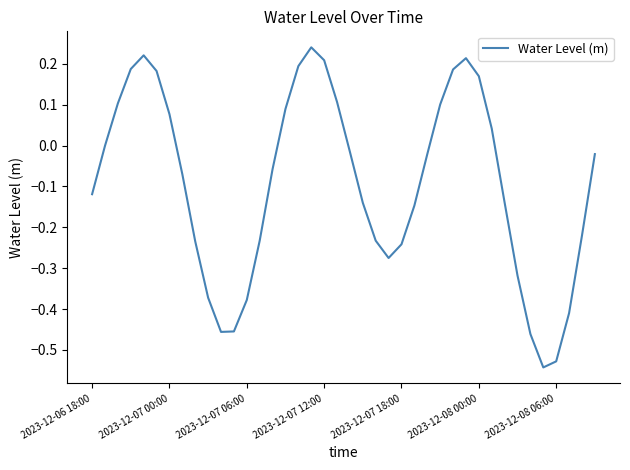

Does the chart have visible grid lines?

No